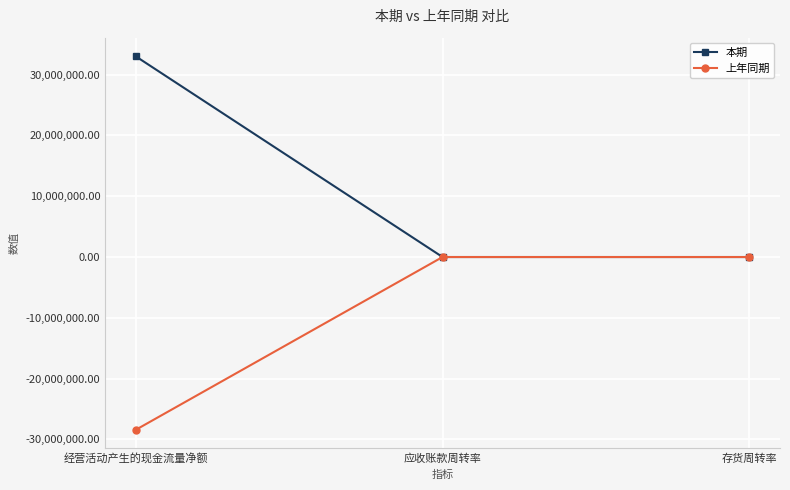

At which label is 上年同期 closest to -14213069?

存货周转率